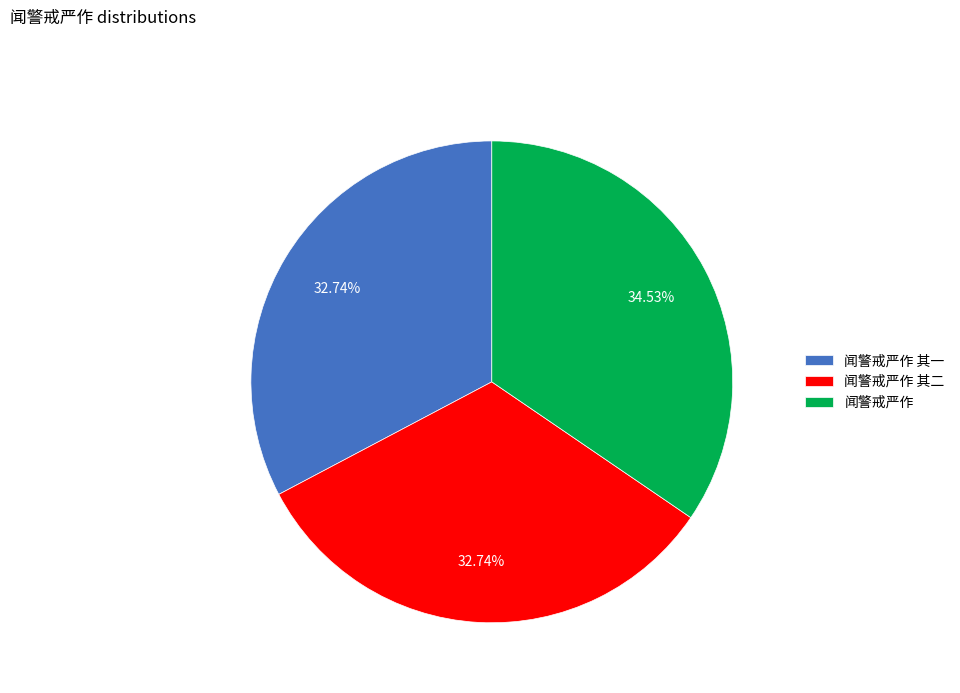

How many slices are in this pie chart?

3